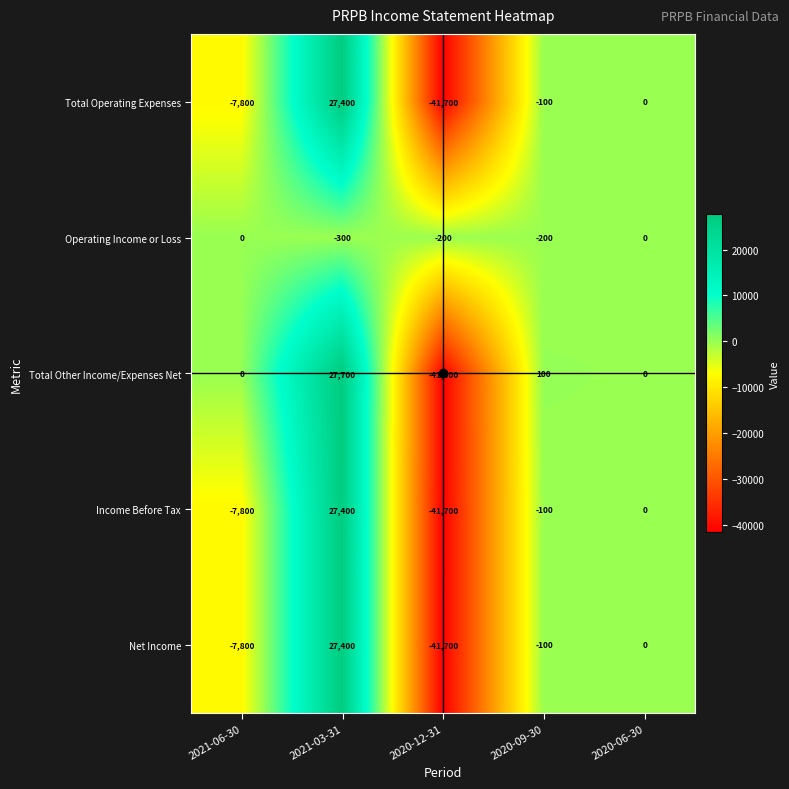

Which series has the largest range (max minus min)?

Total Other Income/Expenses Net